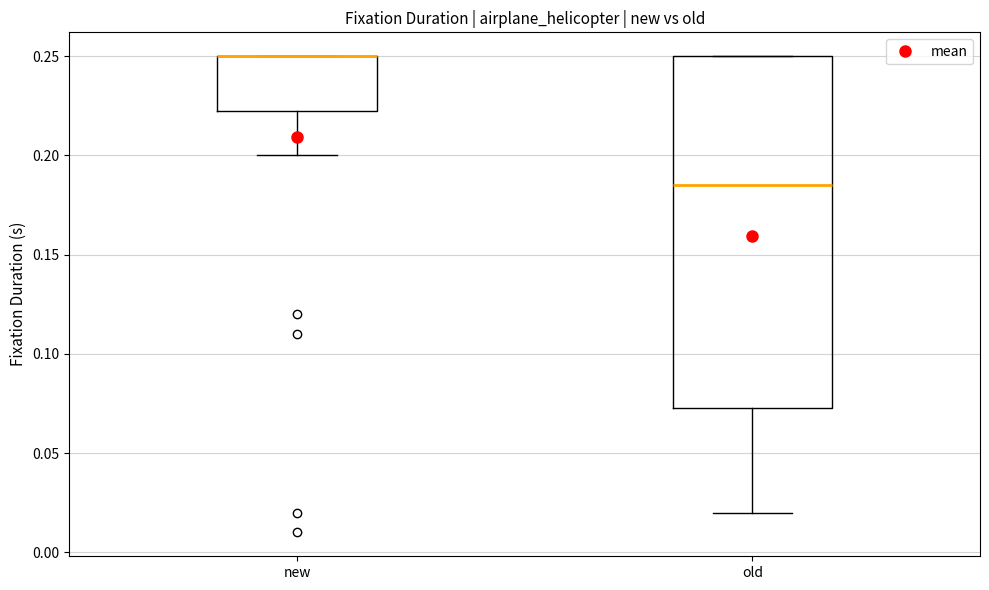

Where is the lower edge of the box for new on the y-axis? The values are not printed on the chart, so give them approximately, as read against the axis.

0.225